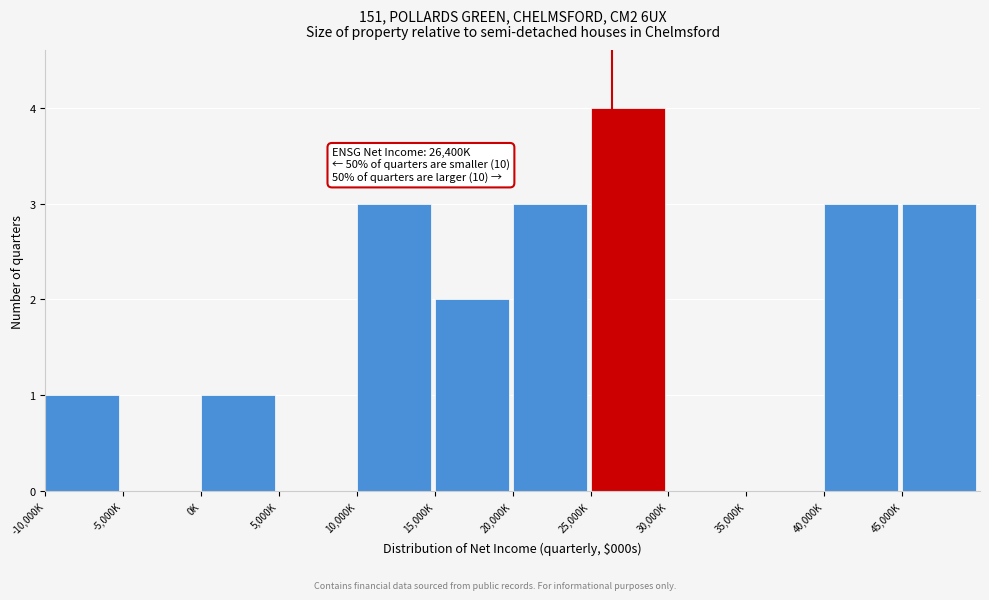

Reading right to left, extract all data points from this chart.

45,000K=3	40,000K=3	35,000K=0	30,000K=0	25,000K=4	20,000K=3	15,000K=2	10,000K=3	5,000K=0	0K=1	-5,000K=0	-10,000K=1